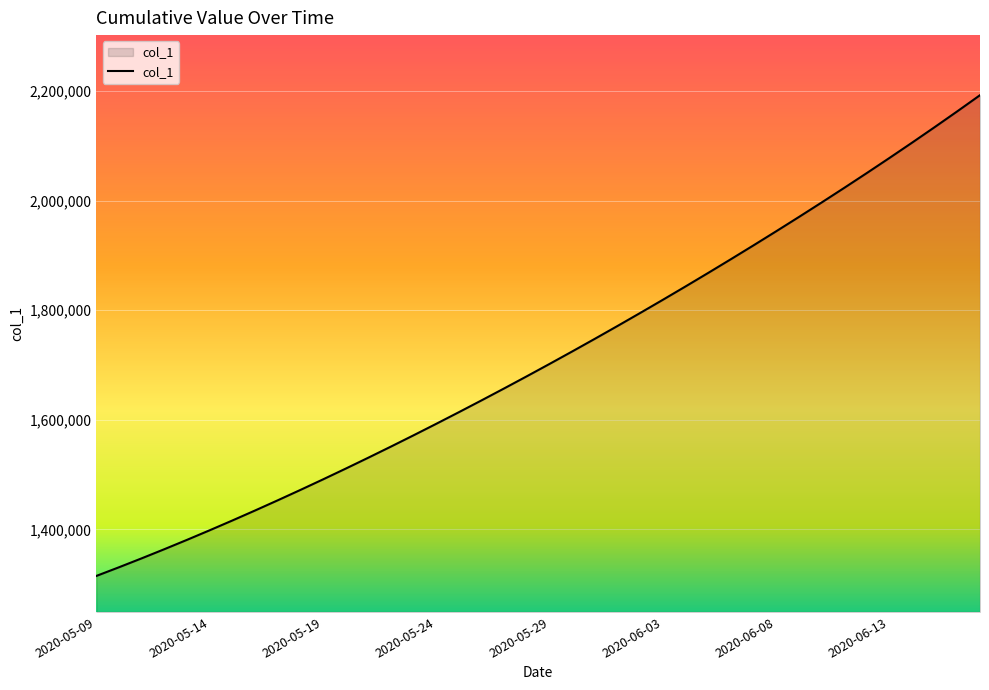

Count the number of values greater than 1701853.

20